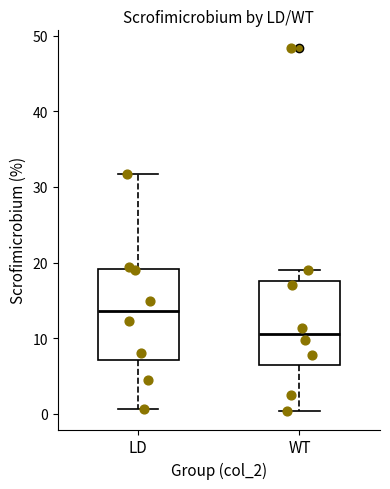

Where does the median line of the box for LD sit on the y-axis? The values are not printed on the chart, so give them approximately, as read against the axis.

14